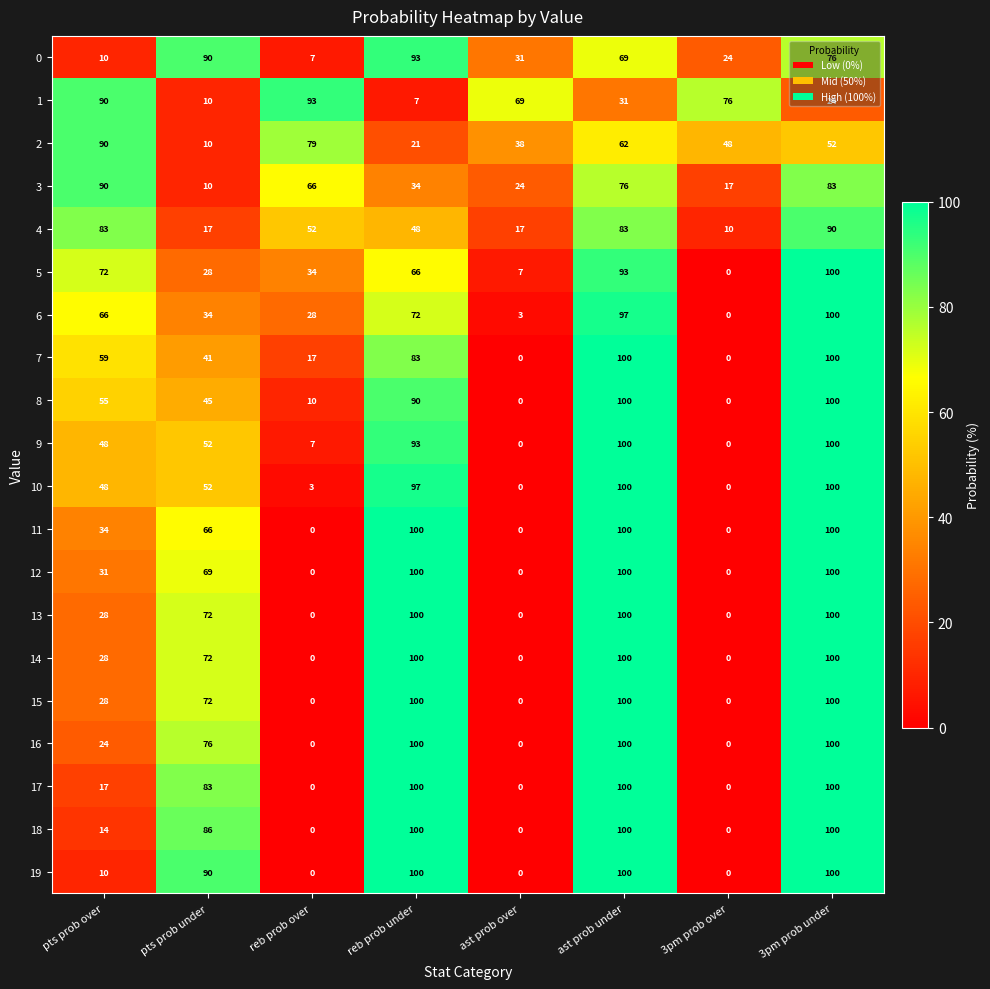

How many data points in 3 are less than 66?

4